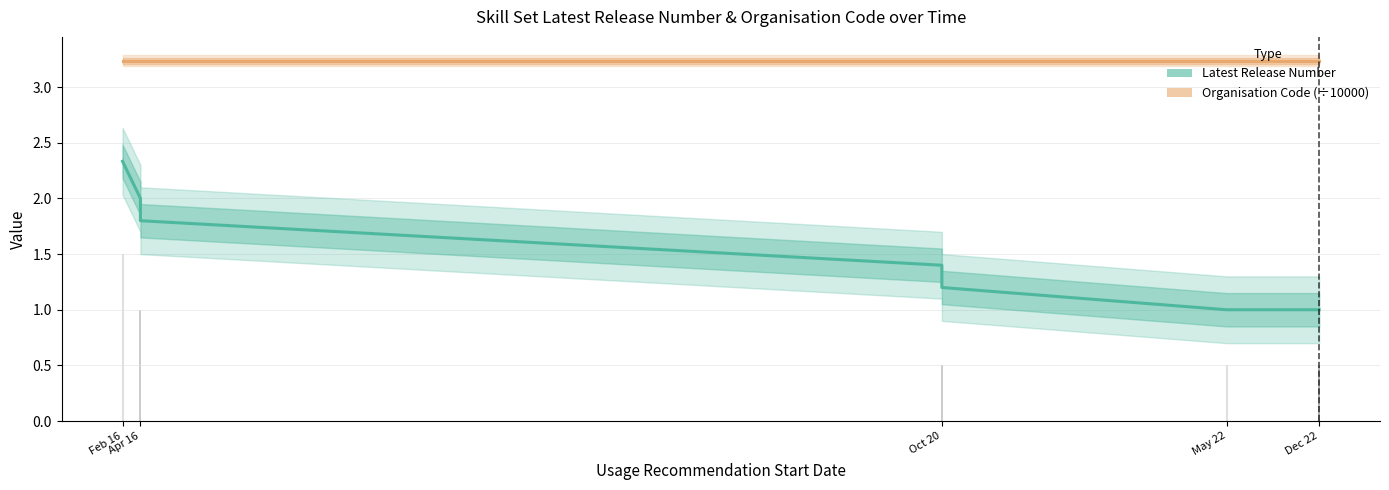

Which category has the highest value in the Latest Release Number series?

Feb 16